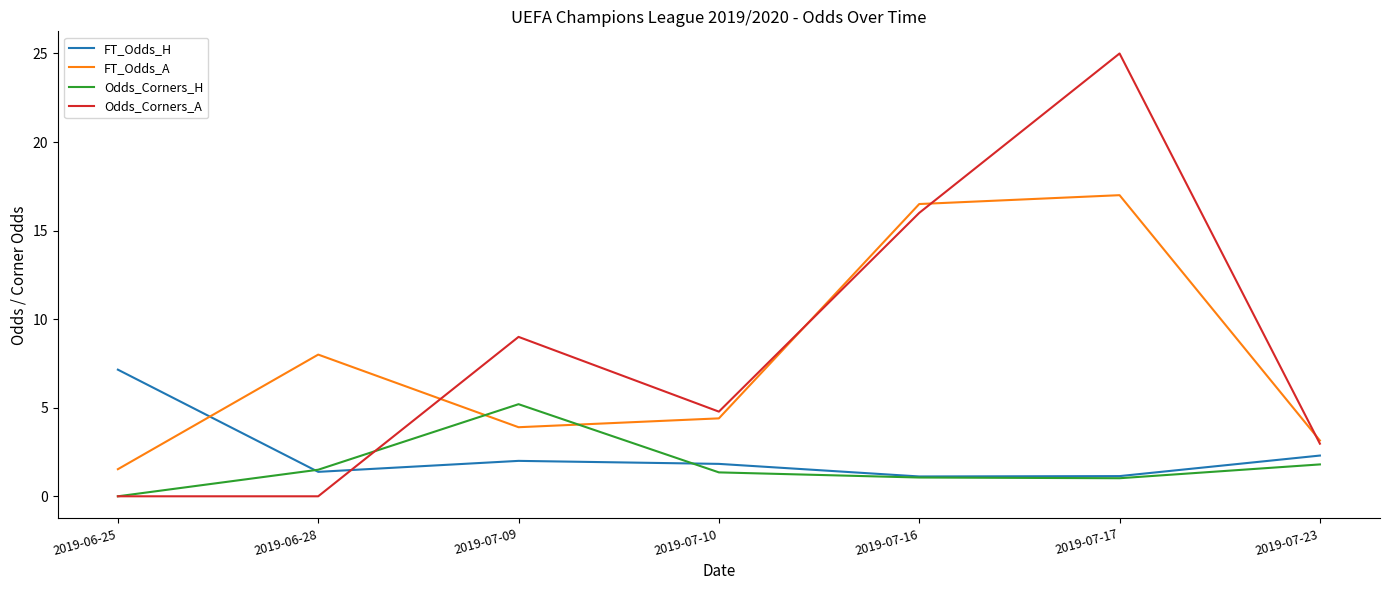

What is the difference between the highest and lowest values at 2019-06-28?

8.0